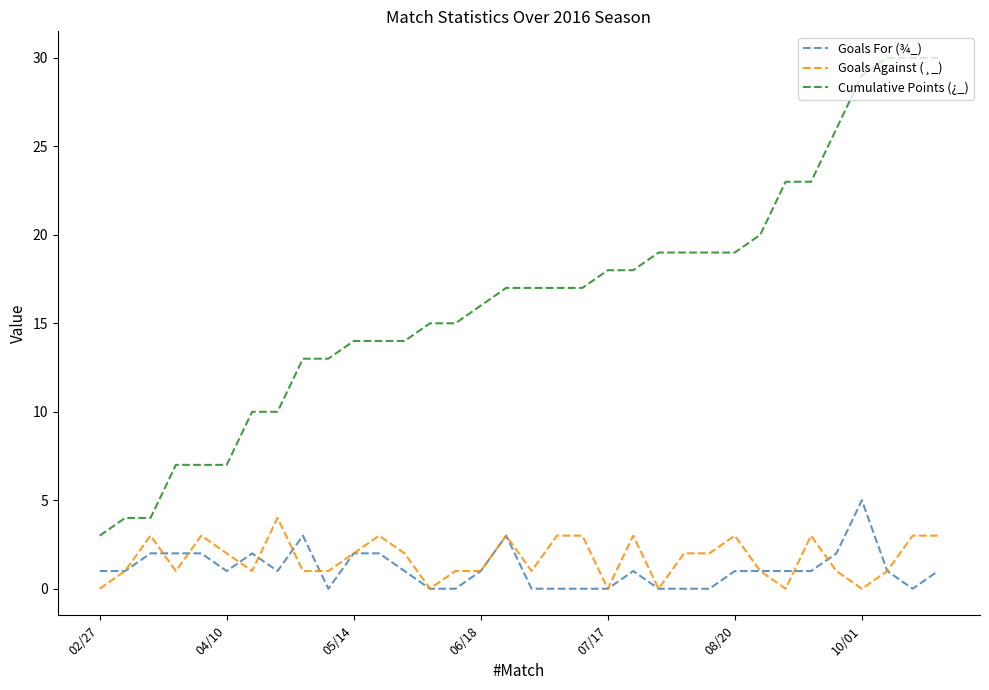

True or false: Goals For (¾_) and Cumulative Points (¿_) cross at least once.

False